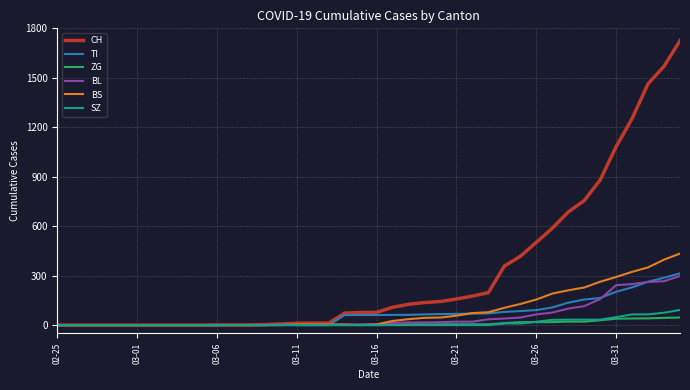

How many lines are shown in the chart?

6